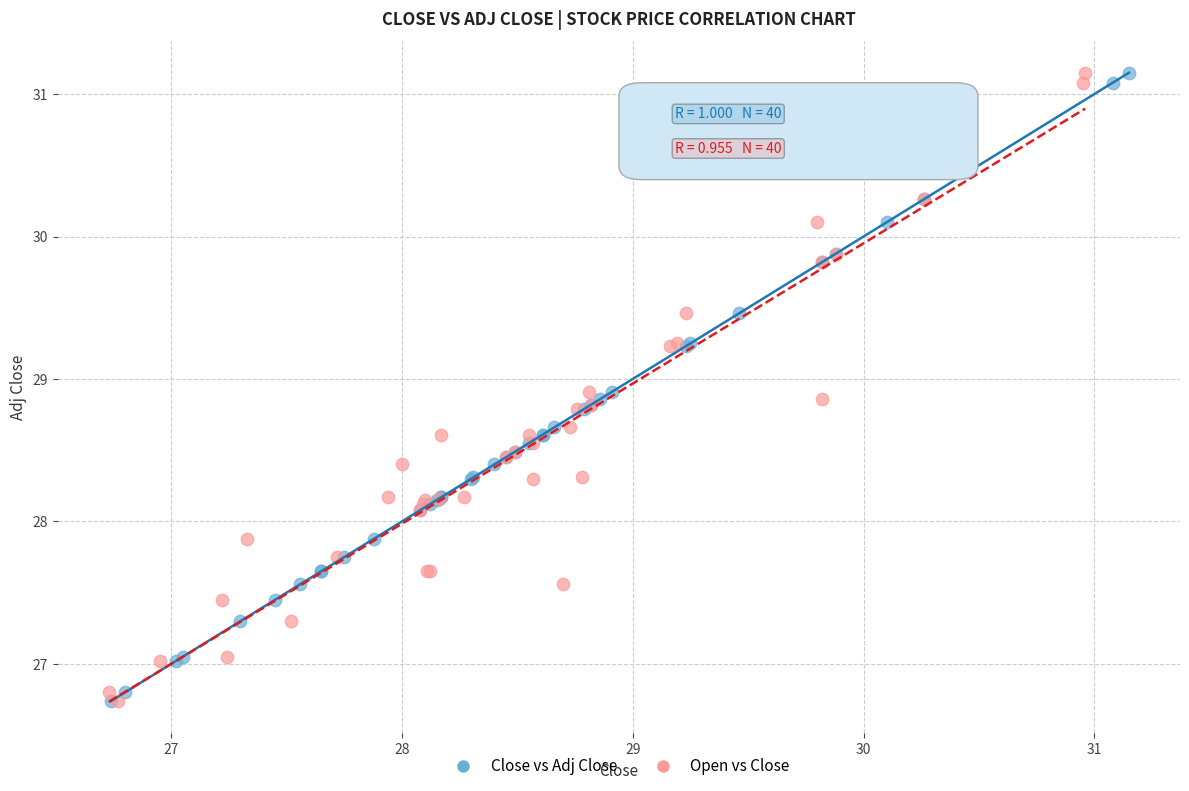

What are all the series names shown in the legend?

Close vs Adj Close, Open vs Close